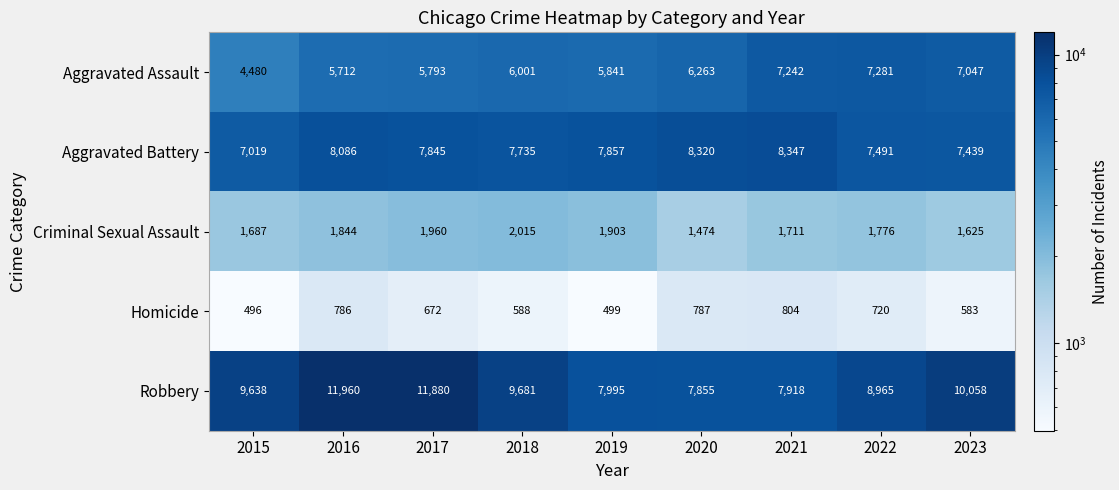

How many values in the Homicide series are below 672?

4